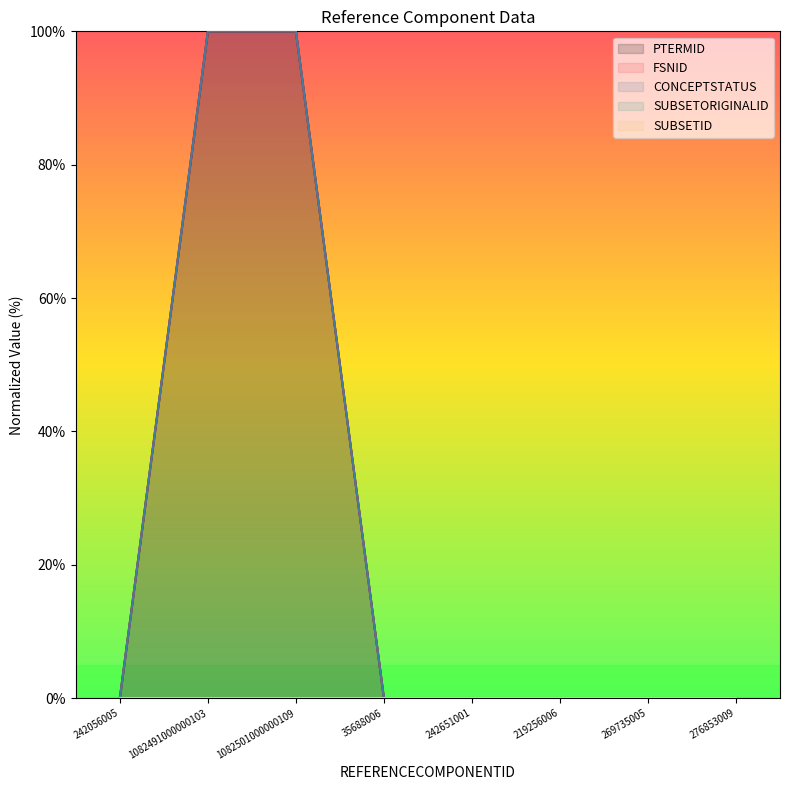

What is the value of the CONCEPTSTATUS point at the 3rd from the left?

100.0